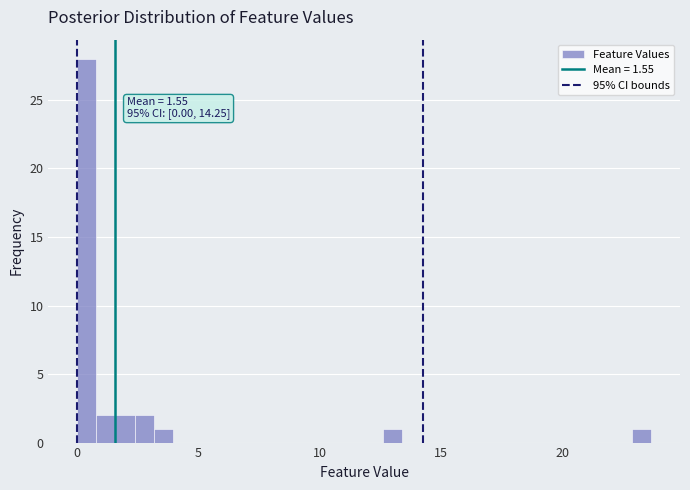

Read against the x-axis, roughly where is the centre of the tallest bar?

0.5